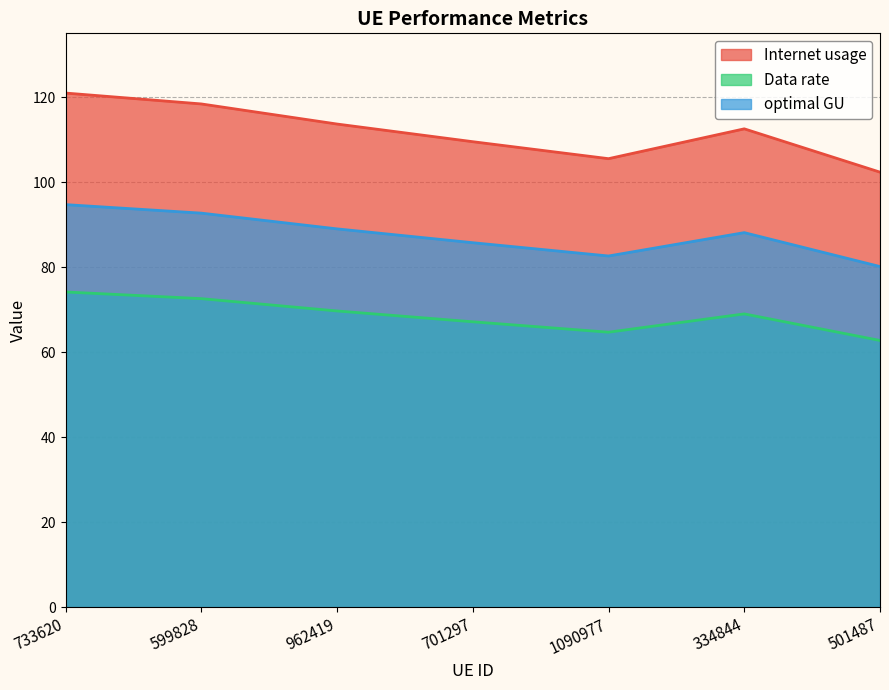

Where does the Data rate series first go above 68?

733620